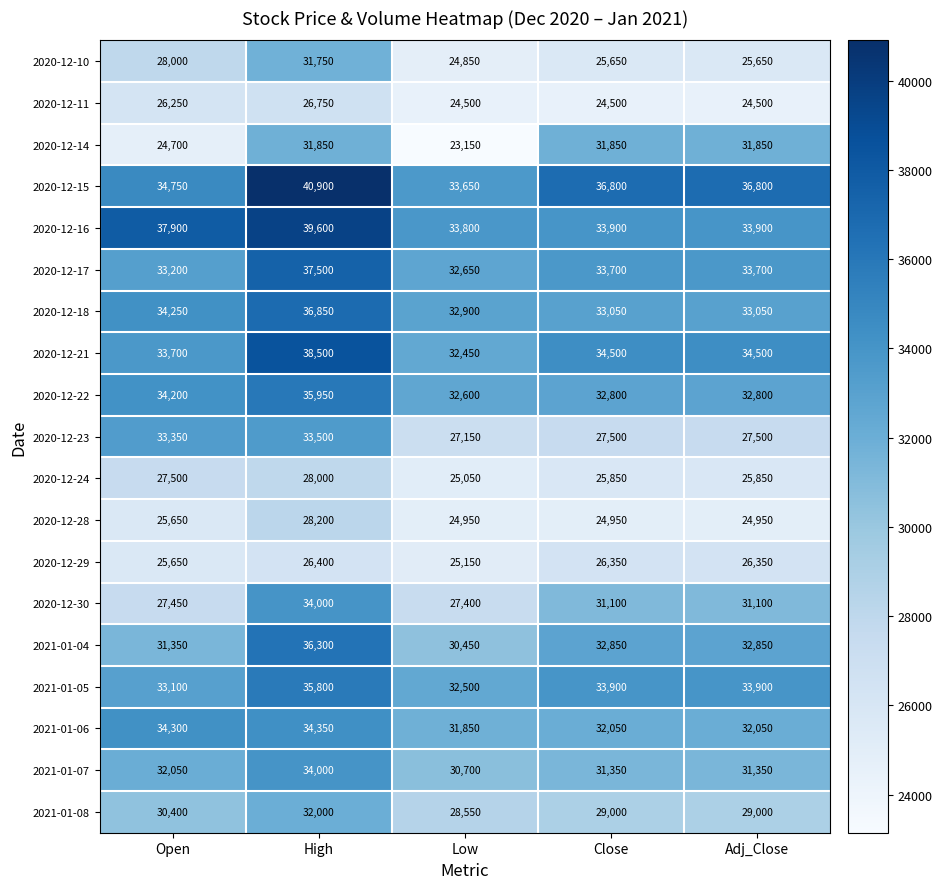

What is the average value of the 2021-01-07 series?

31890